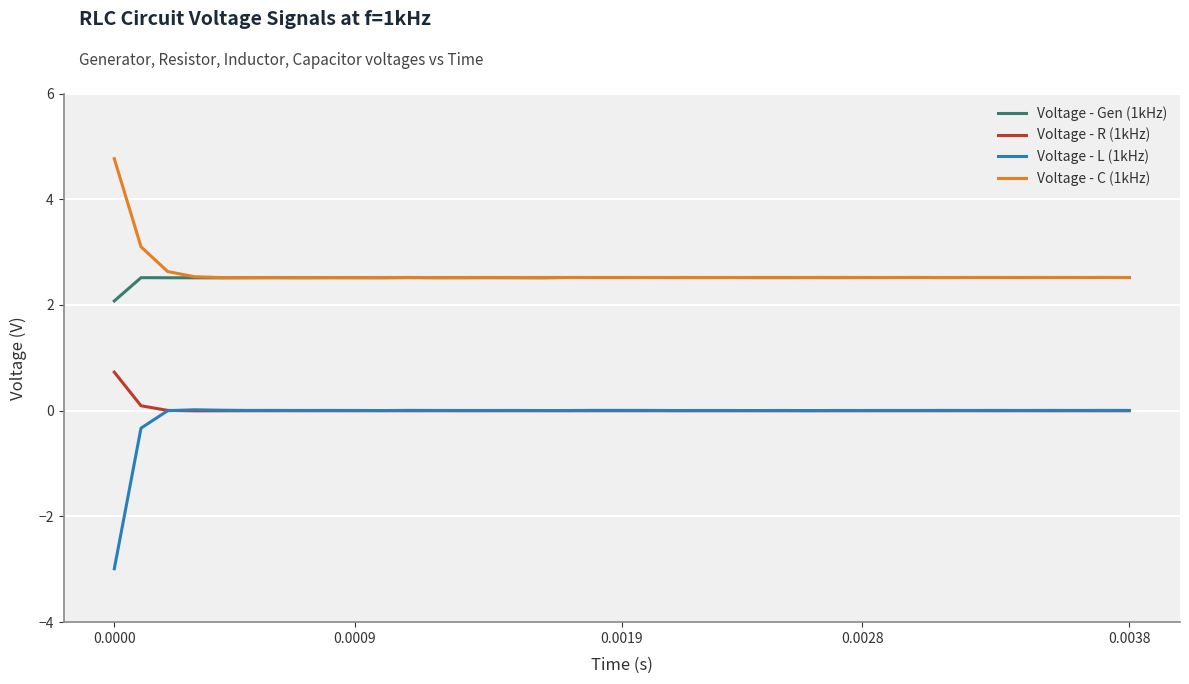

Rank the series by their maximum value, from highest to lowest.

Voltage - C (1kHz), Voltage - Gen (1kHz), Voltage - R (1kHz), Voltage - L (1kHz)